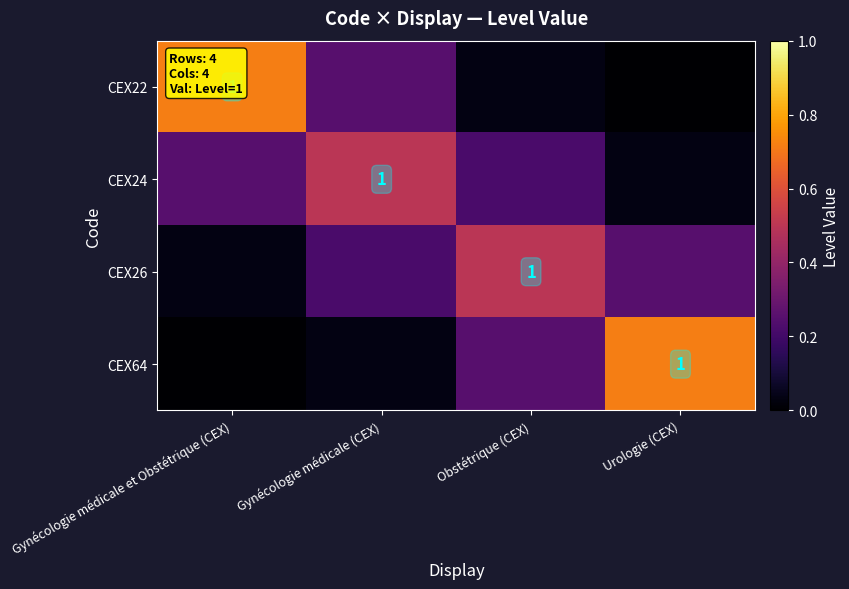

Which has a higher value, Obstétrique (CEX) or Gynécologie médicale et Obstétrique (CEX)?

Gynécologie médicale et Obstétrique (CEX)